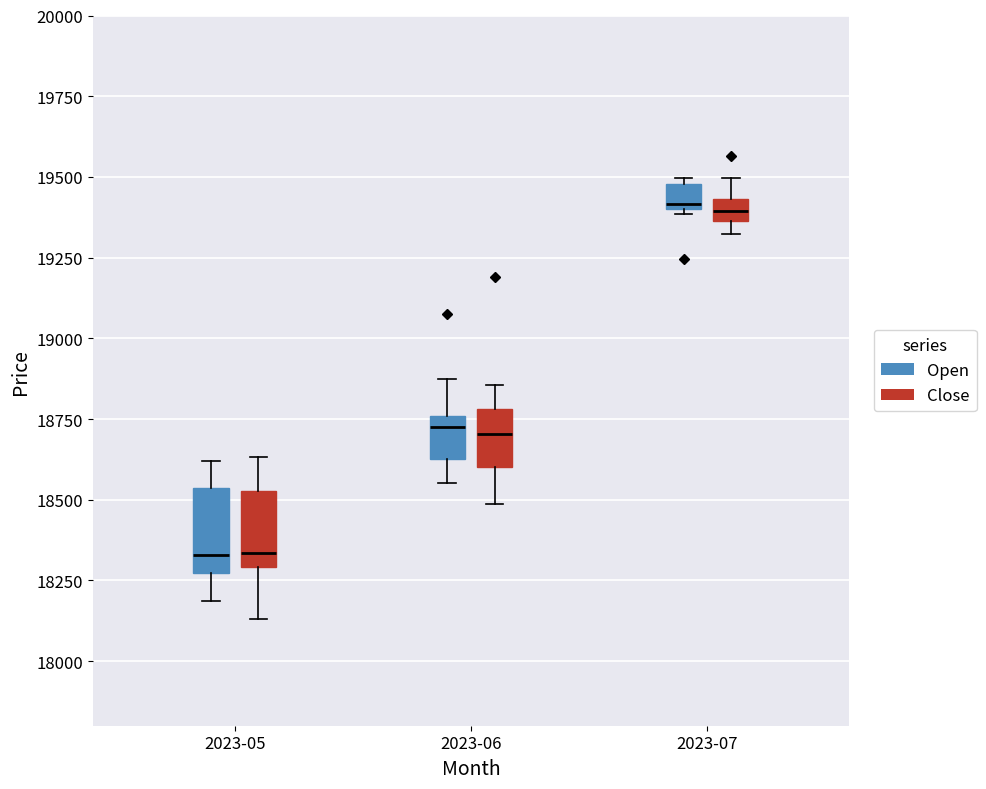

Where is the upper edge of the box for 2023-05 (Open) on the y-axis? The values are not printed on the chart, so give them approximately, as read against the axis.

18550